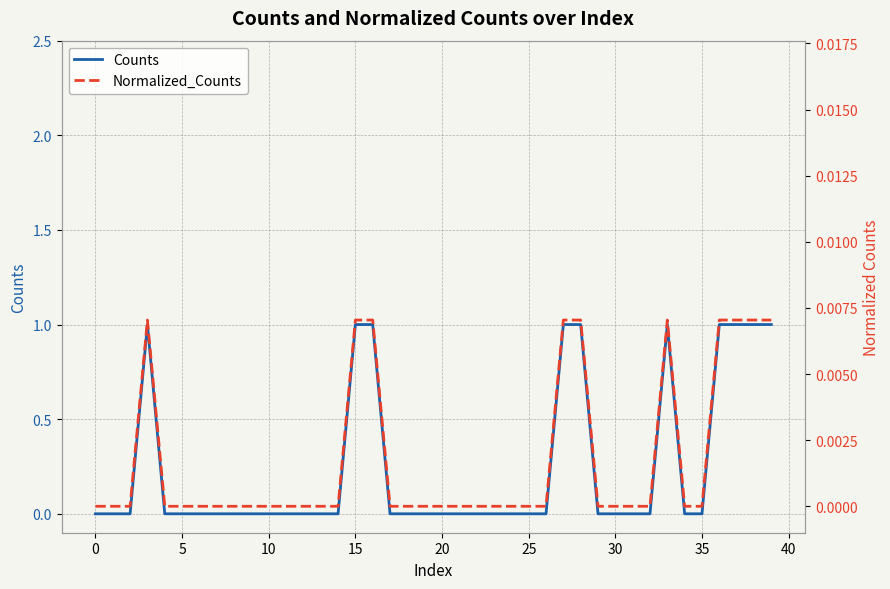

Which series changed the most between 30 and 40?

Counts